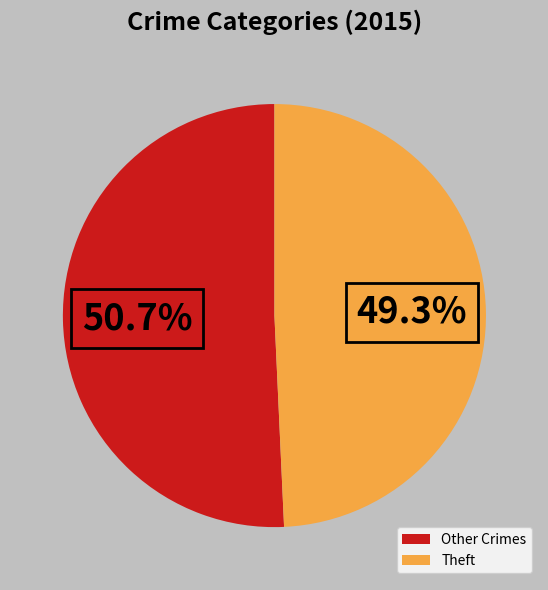

Rank the categories by value from lowest to highest.

Theft, Other Crimes